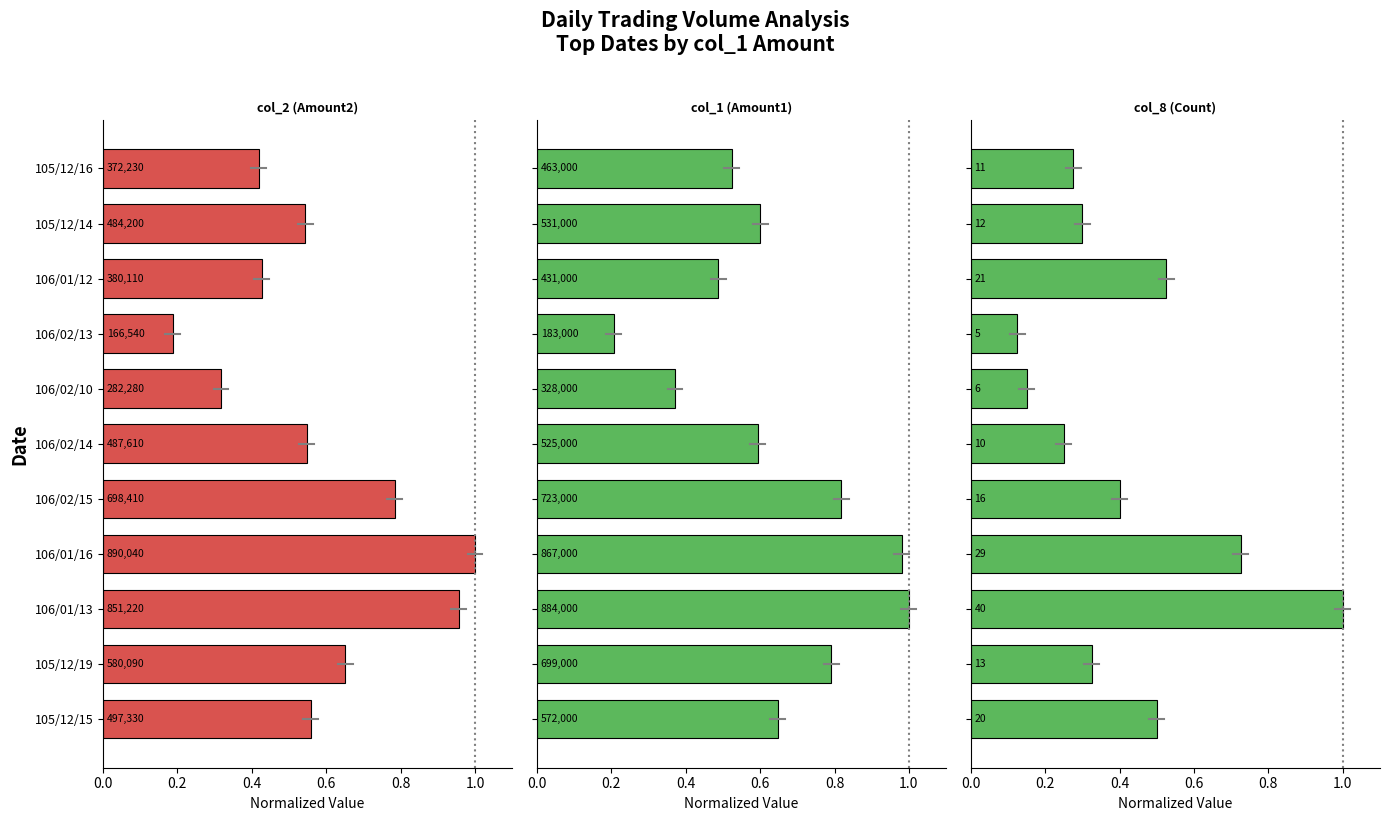

Rank the series by their maximum value, from highest to lowest.

col_2 (Amount2), col_1 (Amount1), col_8 (Count)